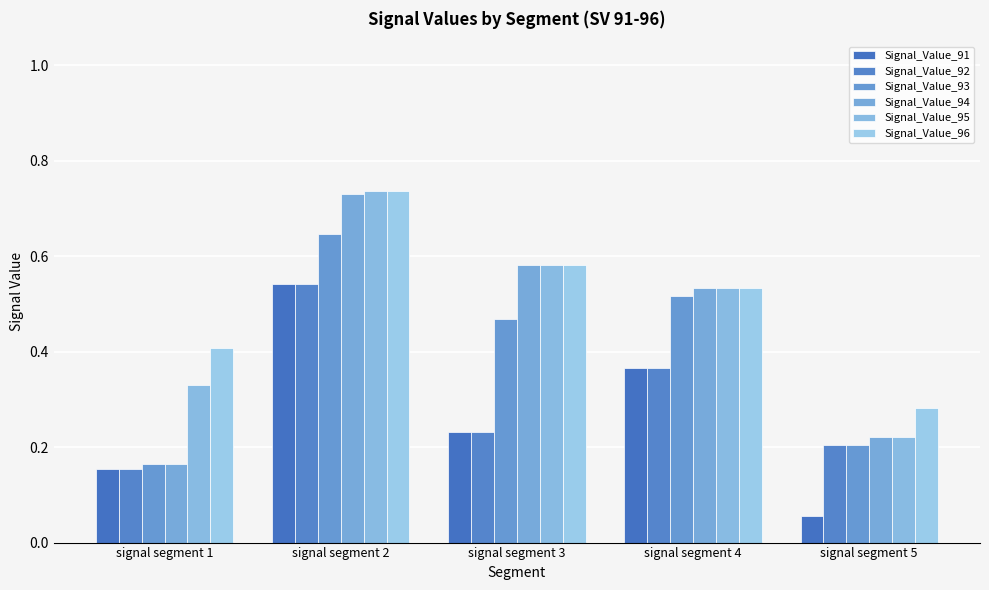

How many series are shown in this chart?

6